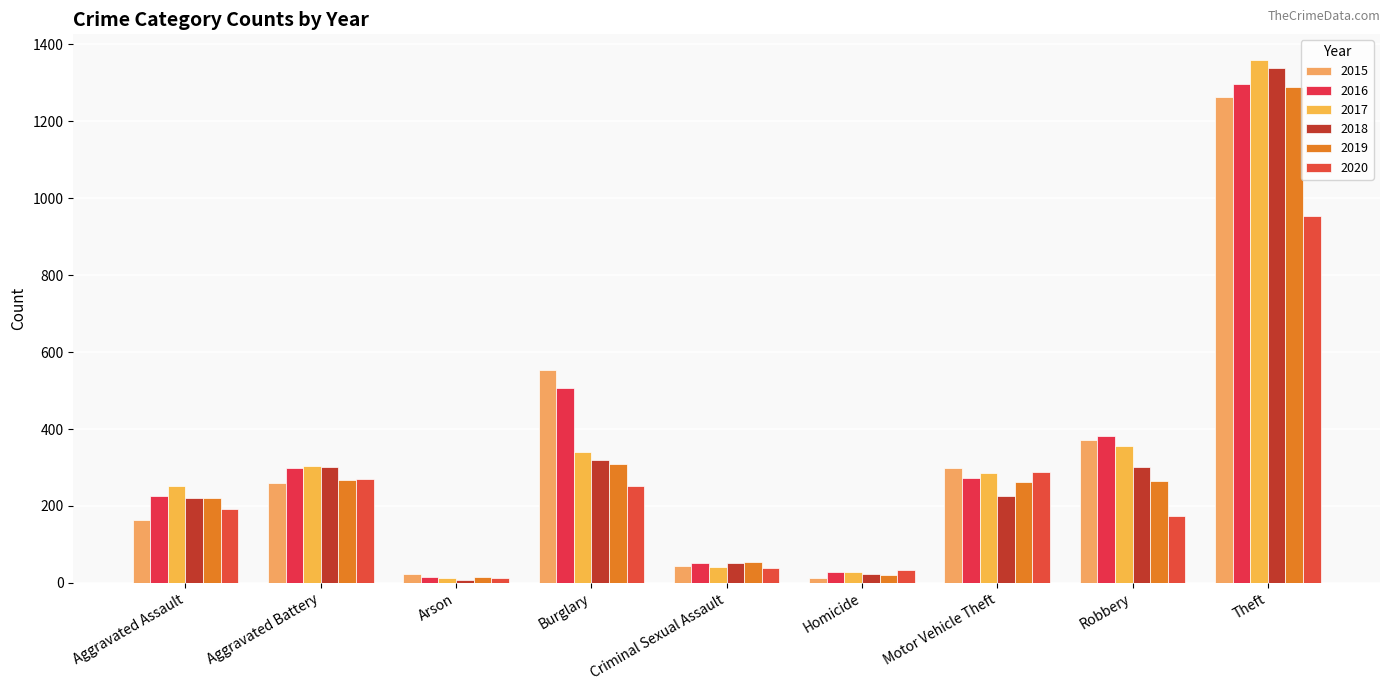

What is the difference between the 2017 values at Homicide and Aggravated Assault?

224